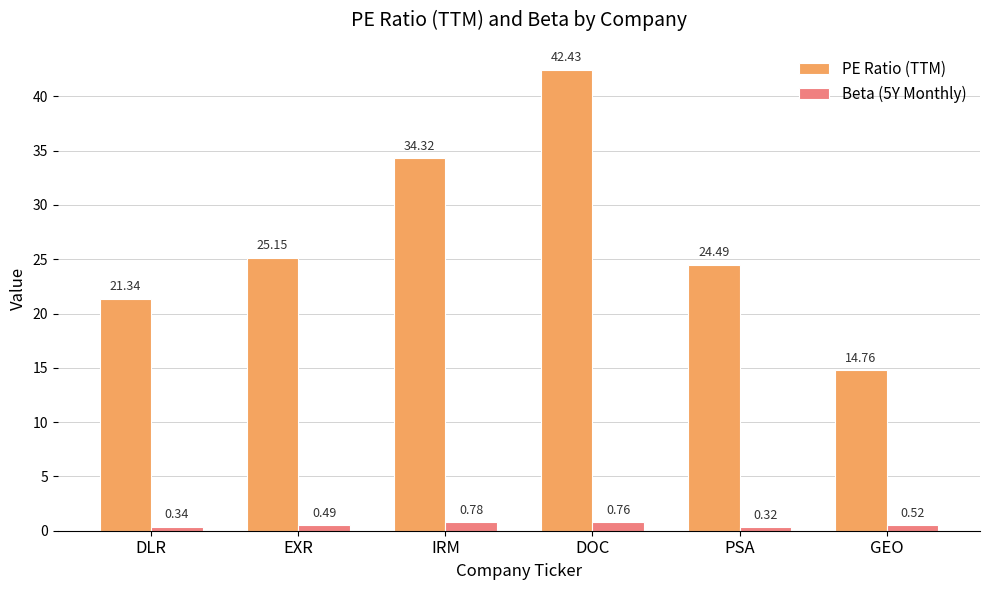

Rank the series by their average value, from lowest to highest.

Beta (5Y Monthly), PE Ratio (TTM)